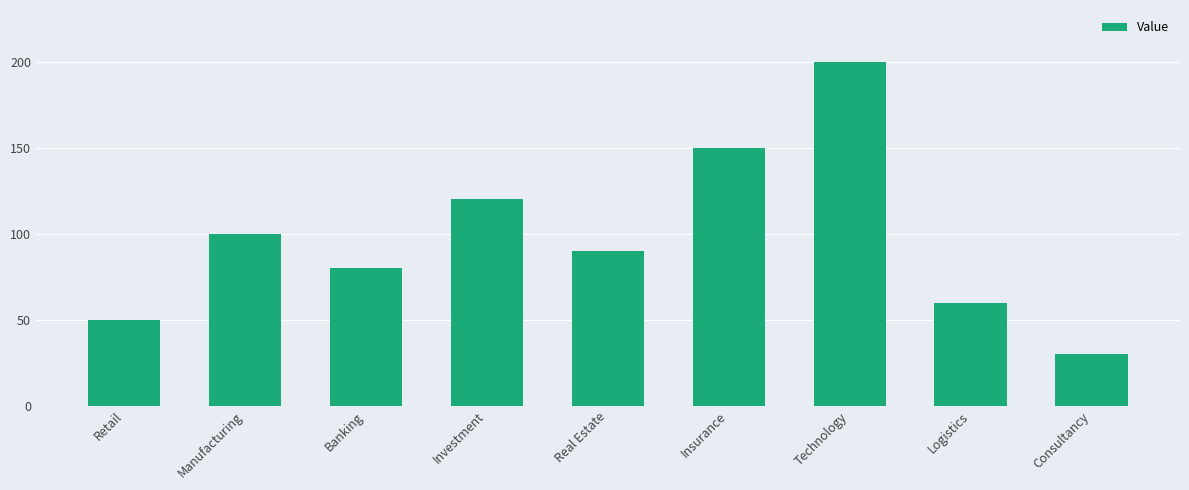

Reading left to right, transcribe all the data shown in this chart.

Retail=50	Manufacturing=100	Banking=80	Investment=120	Real Estate=90	Insurance=150	Technology=200	Logistics=60	Consultancy=30